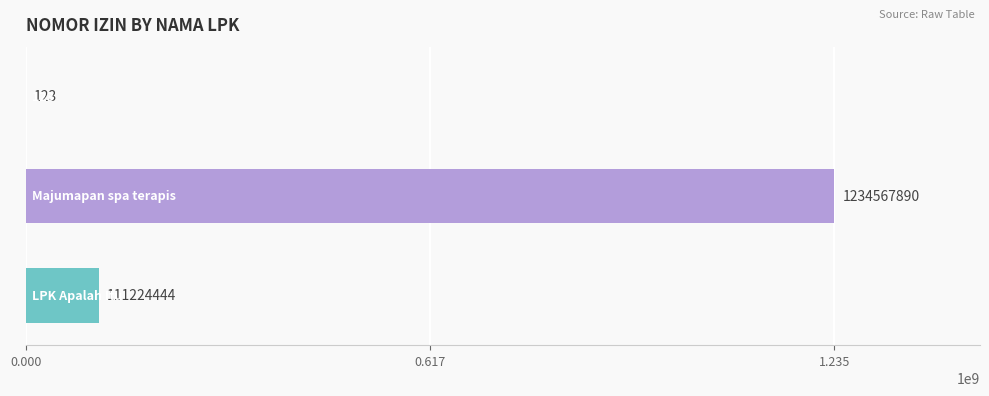

What is the greatest value displayed?

1234567890